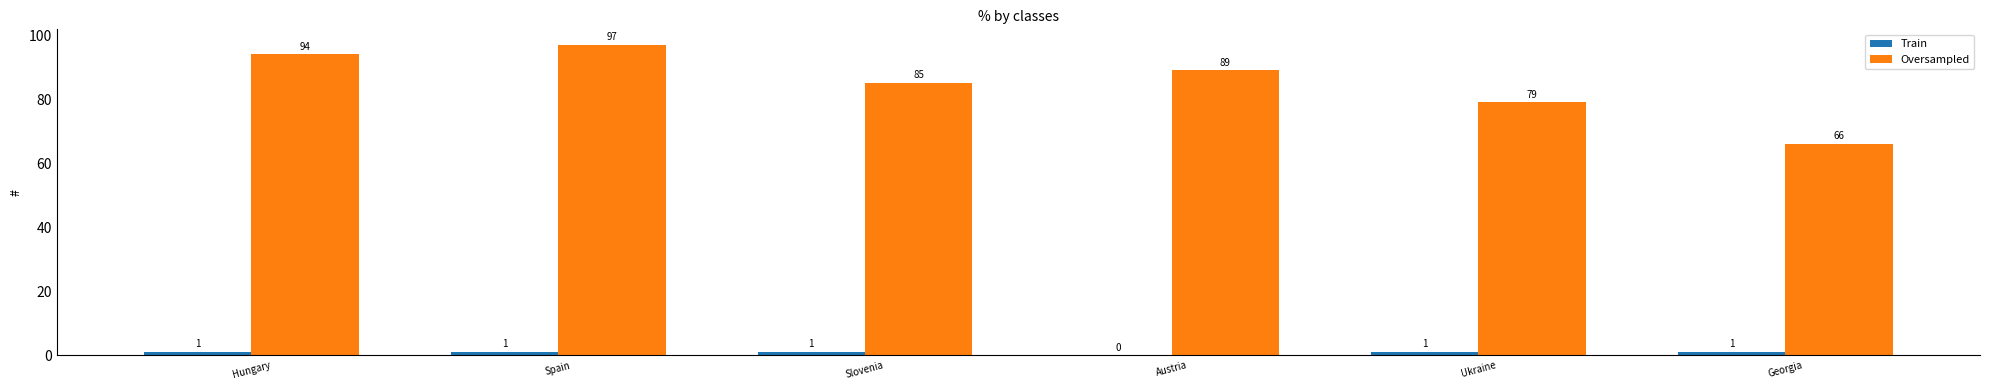

Which series has the largest range (max minus min)?

Oversampled